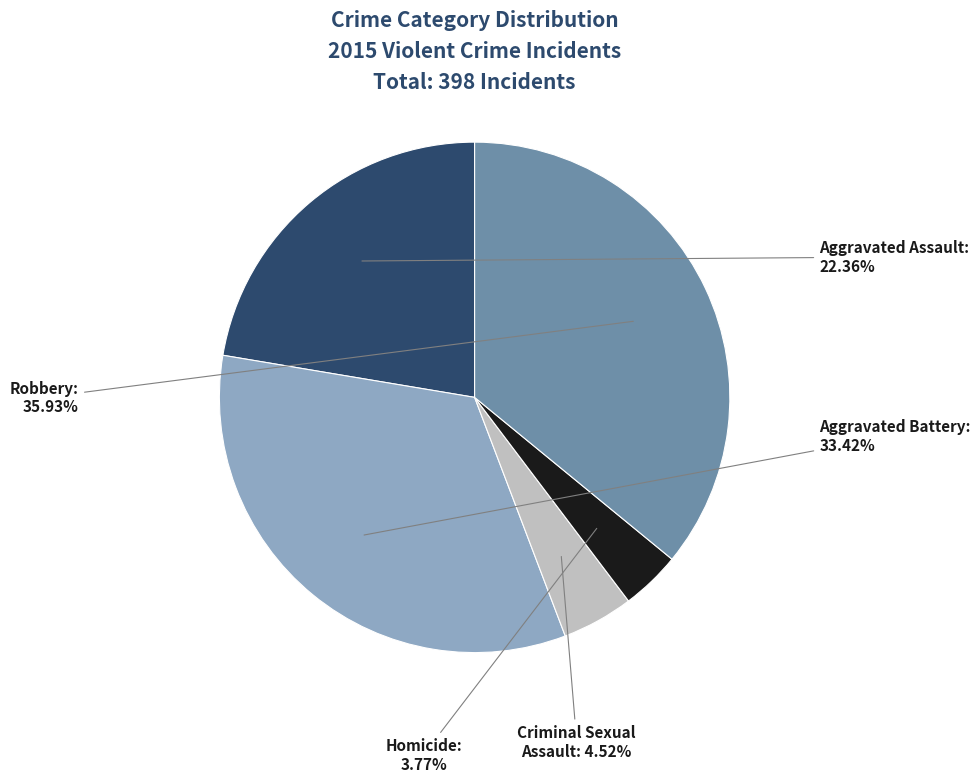

Is there a majority slice in this chart?

No